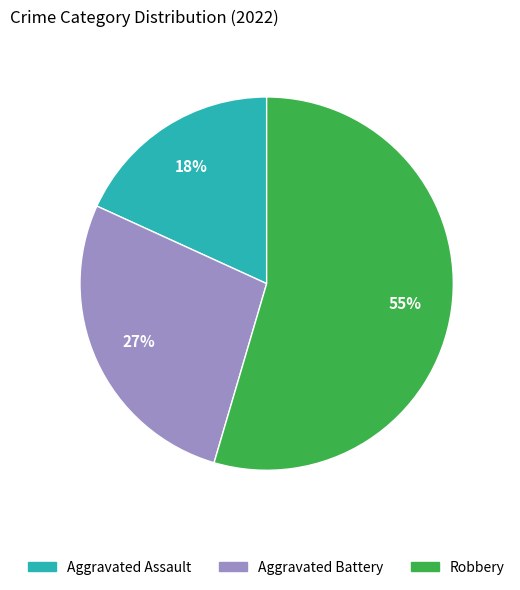

What percentage is the Robbery slice, to the nearest percent?

55%